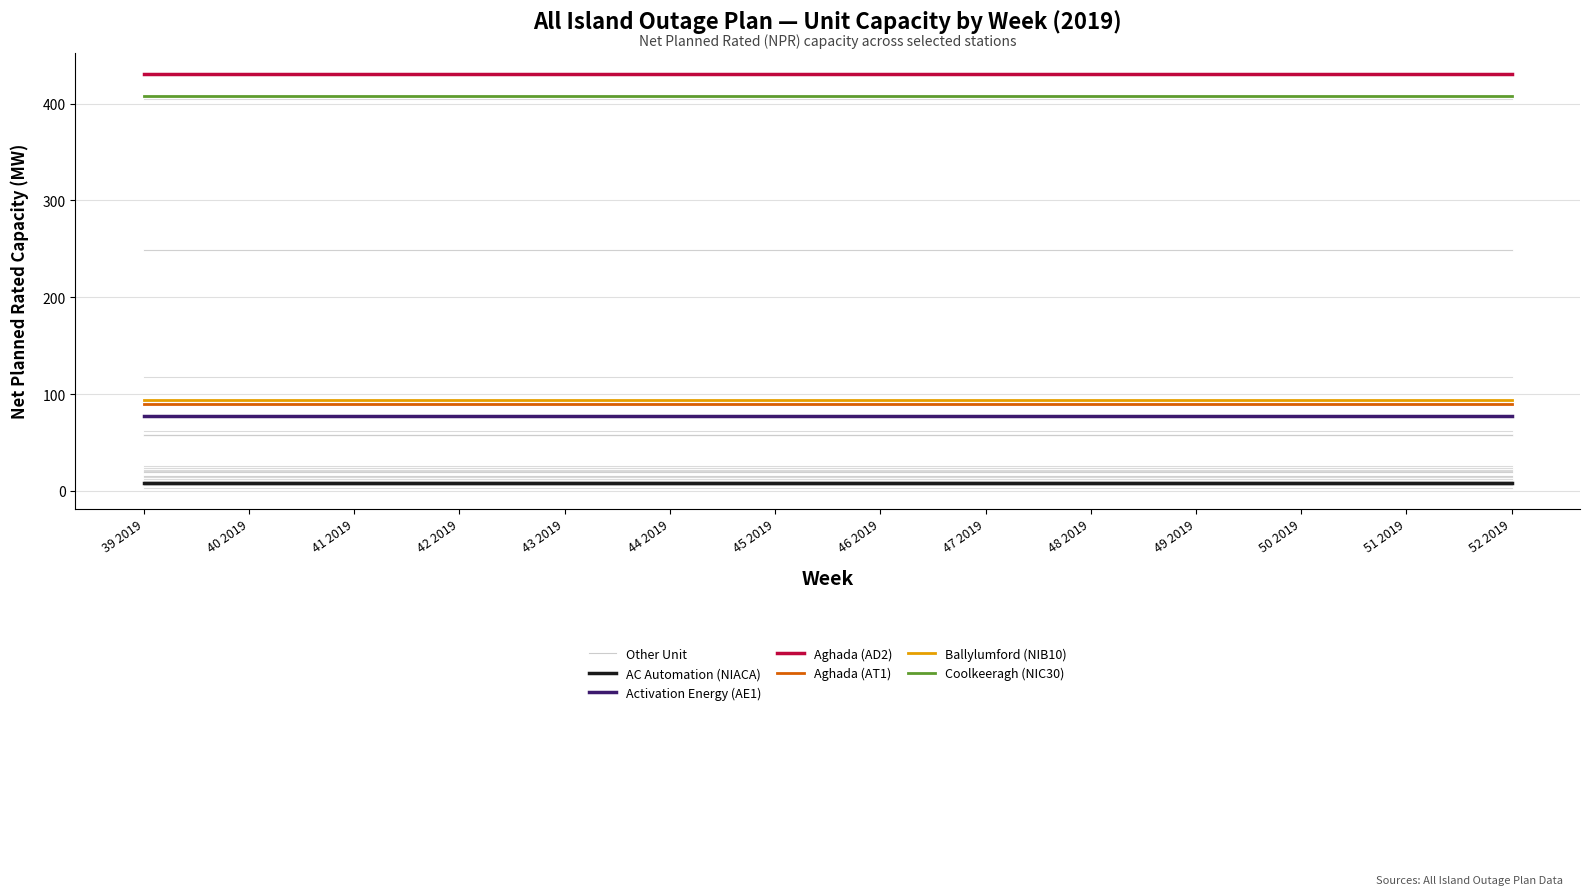

The Aghada (AD2) series shows 718 at 51 2019. True or false?

False